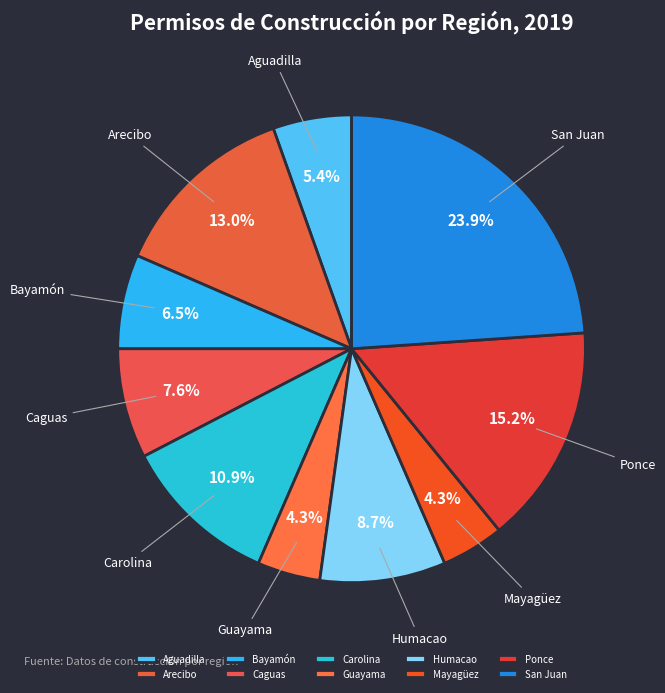

What portion of the pie excludes Arecibo?

87.0%